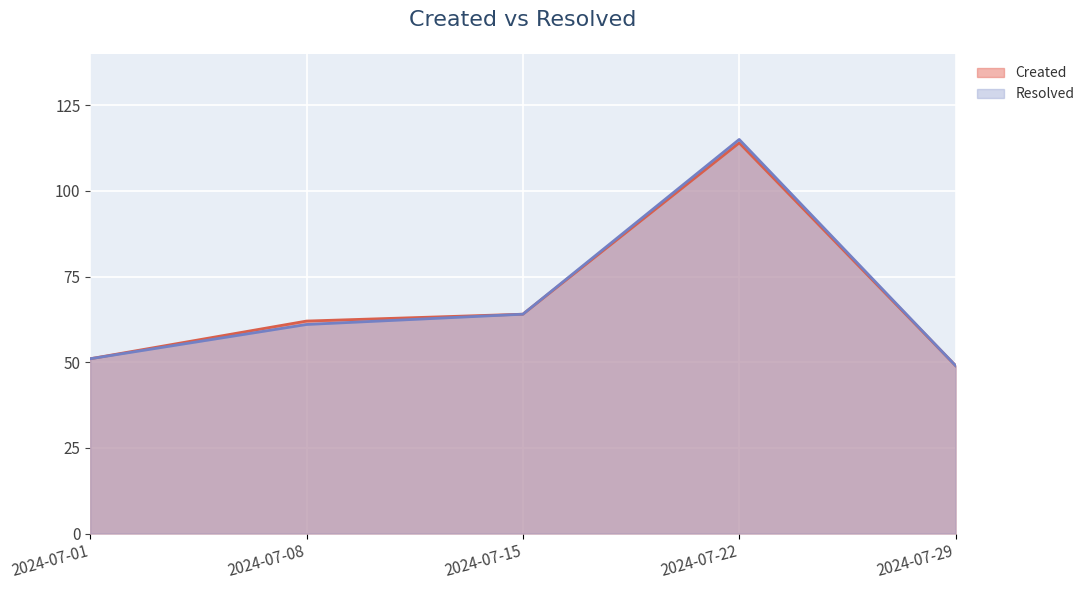

What is the lowest value of the Resolved series?

49